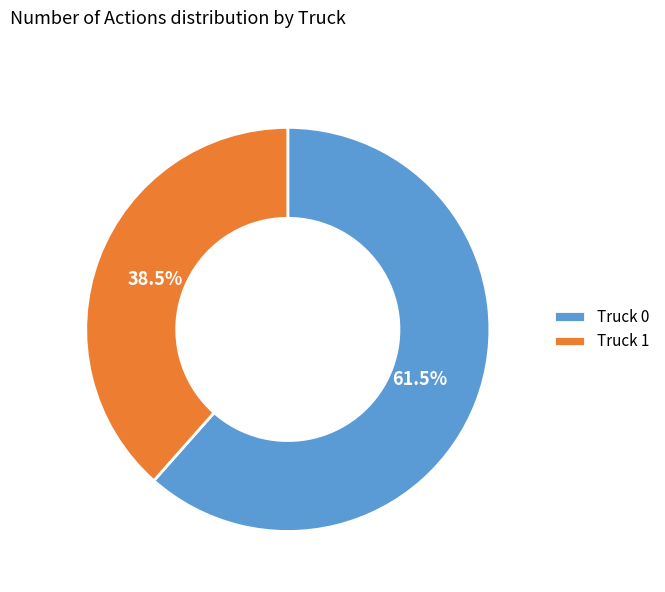

Does Truck 0 represent more than half of the total?

Yes